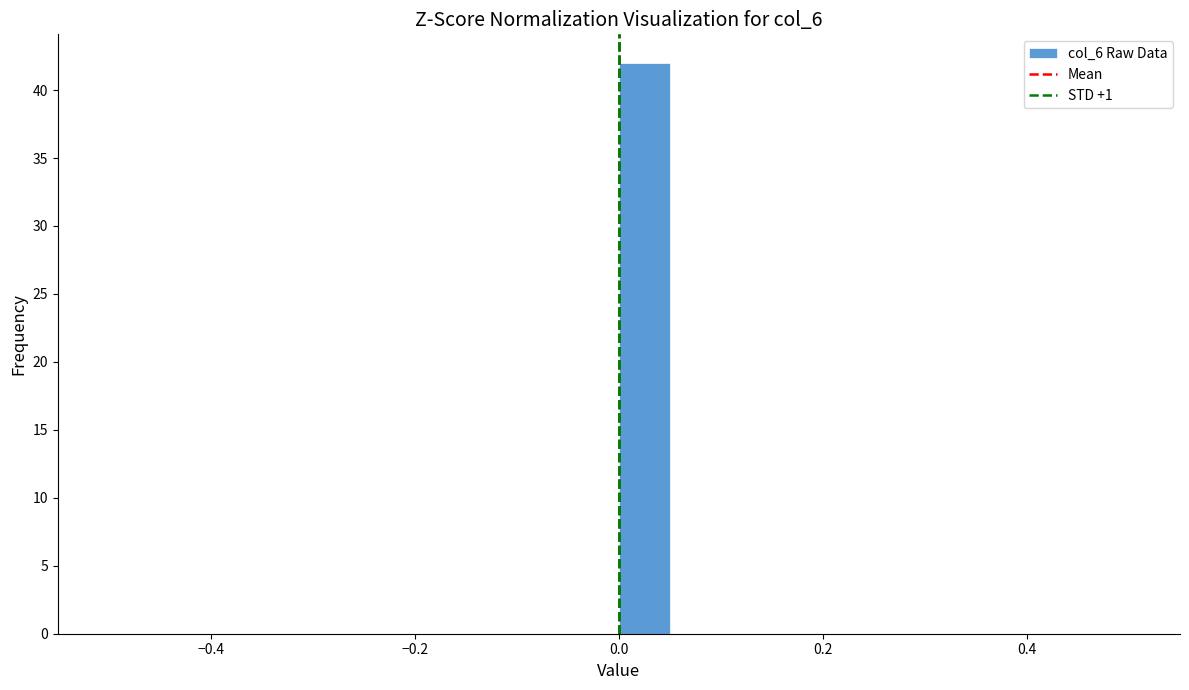

Read against the x-axis, roughly where is the centre of the tallest bar?

0.02